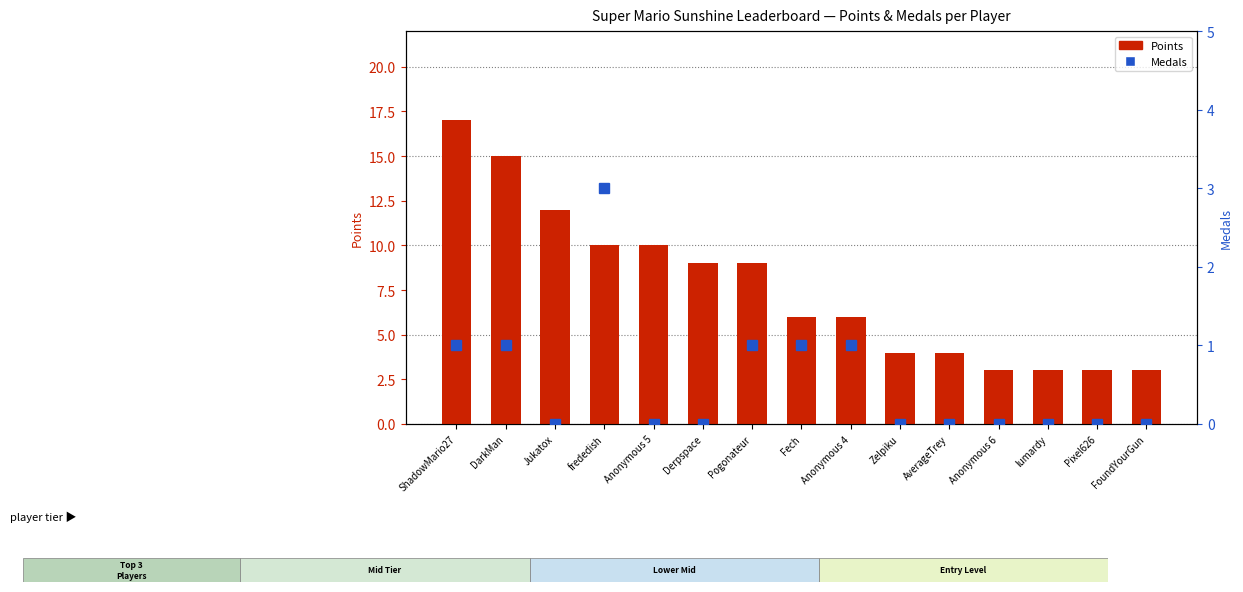

List the series in order of their overall mean, lowest first.

Medals, Points